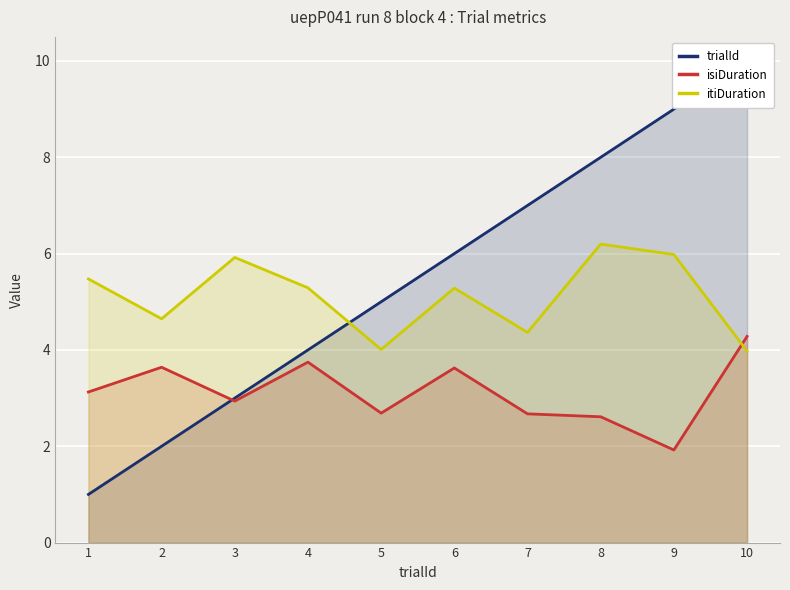

What is the difference between the maximum and second lowest values in the trialId series?

8.0